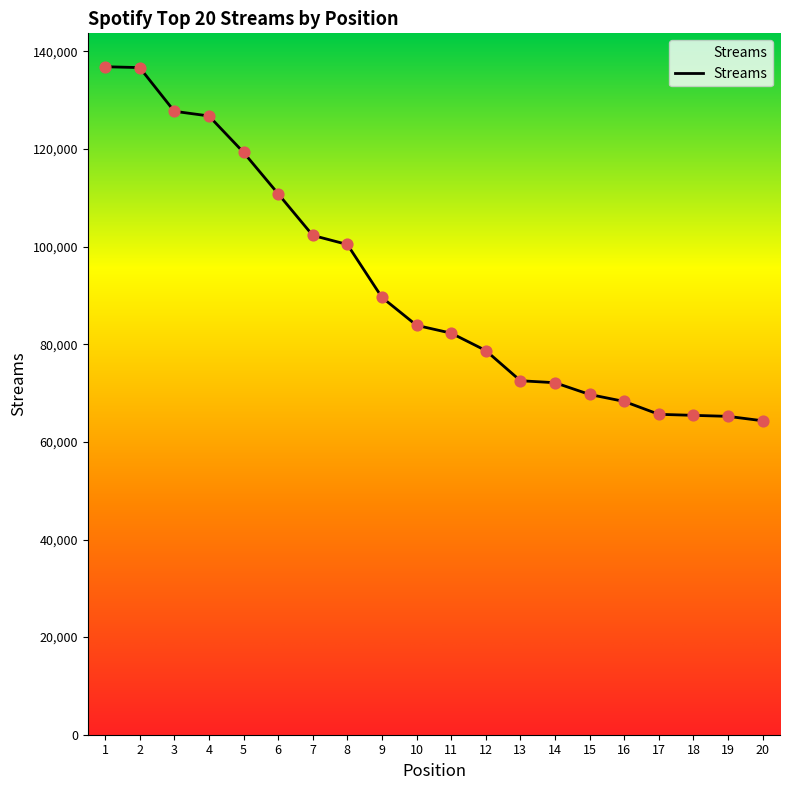

What is the change in value from 9 to 15?

-19884